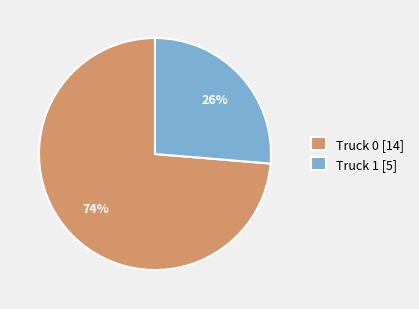

What is the ratio of the value at Truck 1 [5] to the value at Truck 0 [14]?

0.4